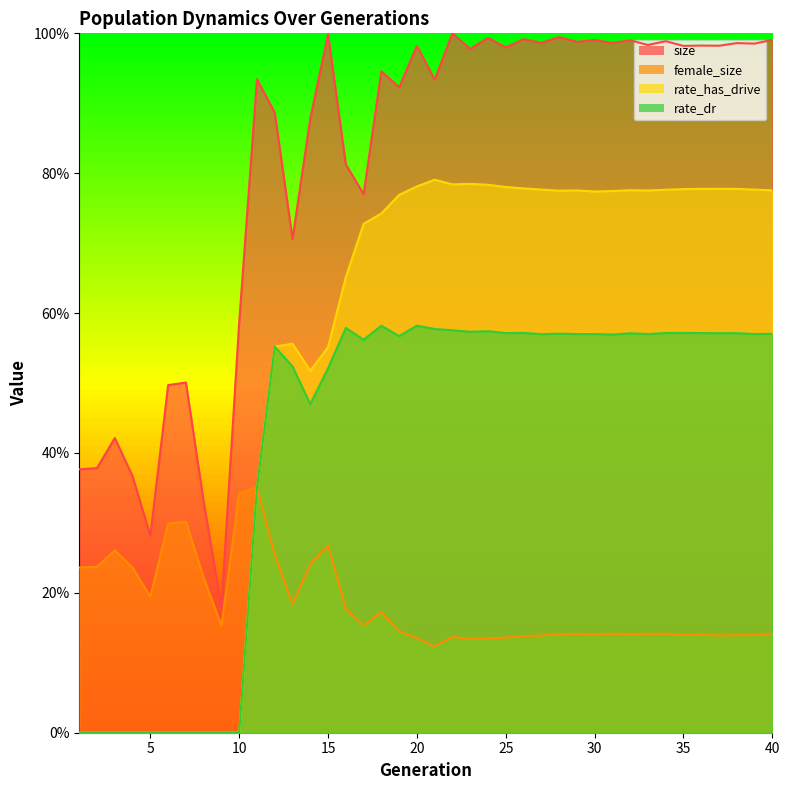

In female_size, how many points are higher than both neighbors (excluding endpoints)?

10